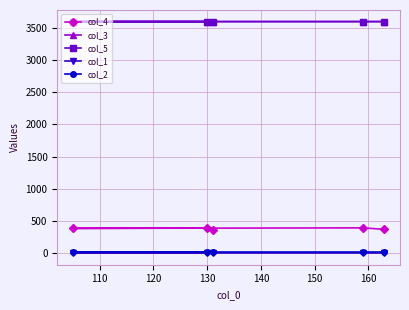

True or false: col_5 and col_3 cross at least once.

False